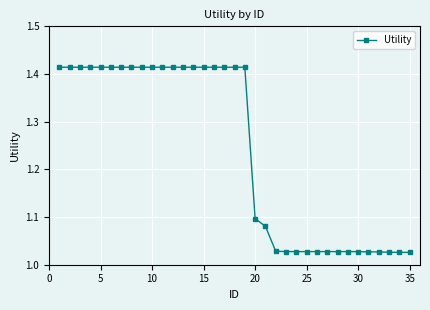

What is the average value?

1.2